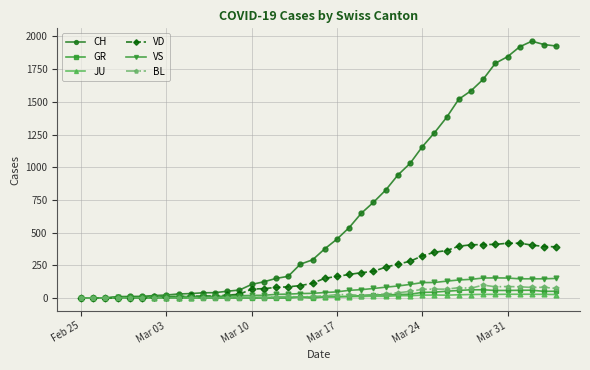

True or false: JU has more than 1 points higher than both neighbors.

True